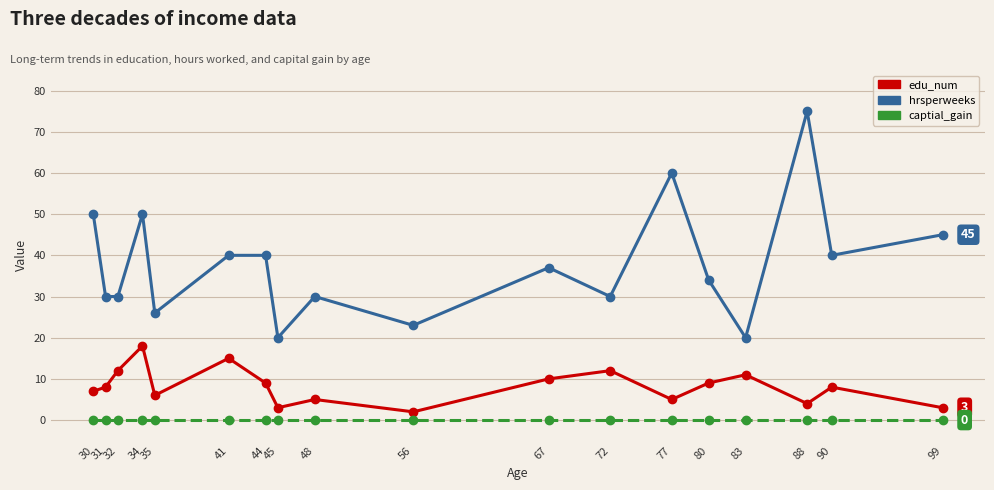

How many data points in hrsperweeks are less than 37?

9